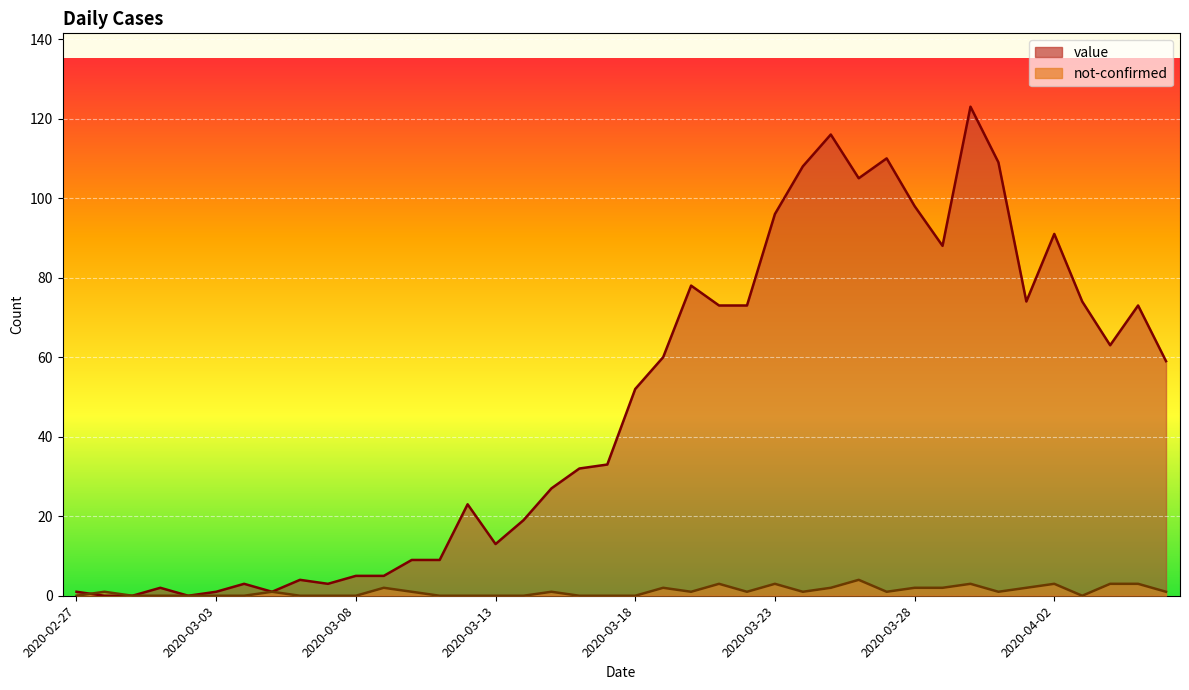

What is the spread (max minus min) of values at 2020-03-06?

4